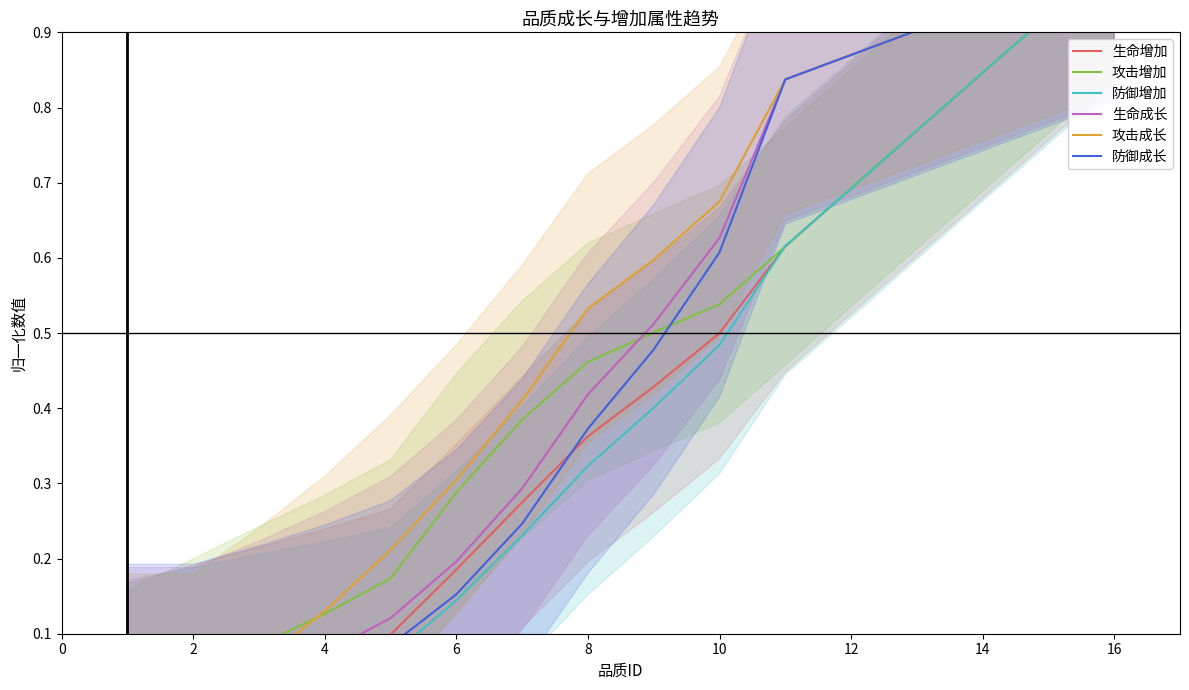

What is the sum of all 生命成长 values?

7.8